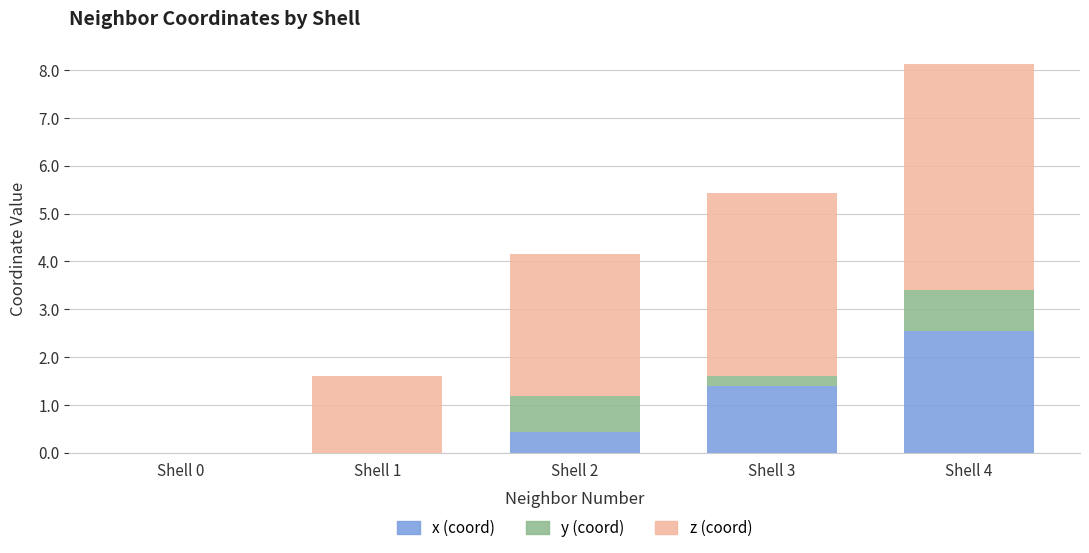

What is the sum of the x (coord) values at Shell 4 and Shell 3?

4.0